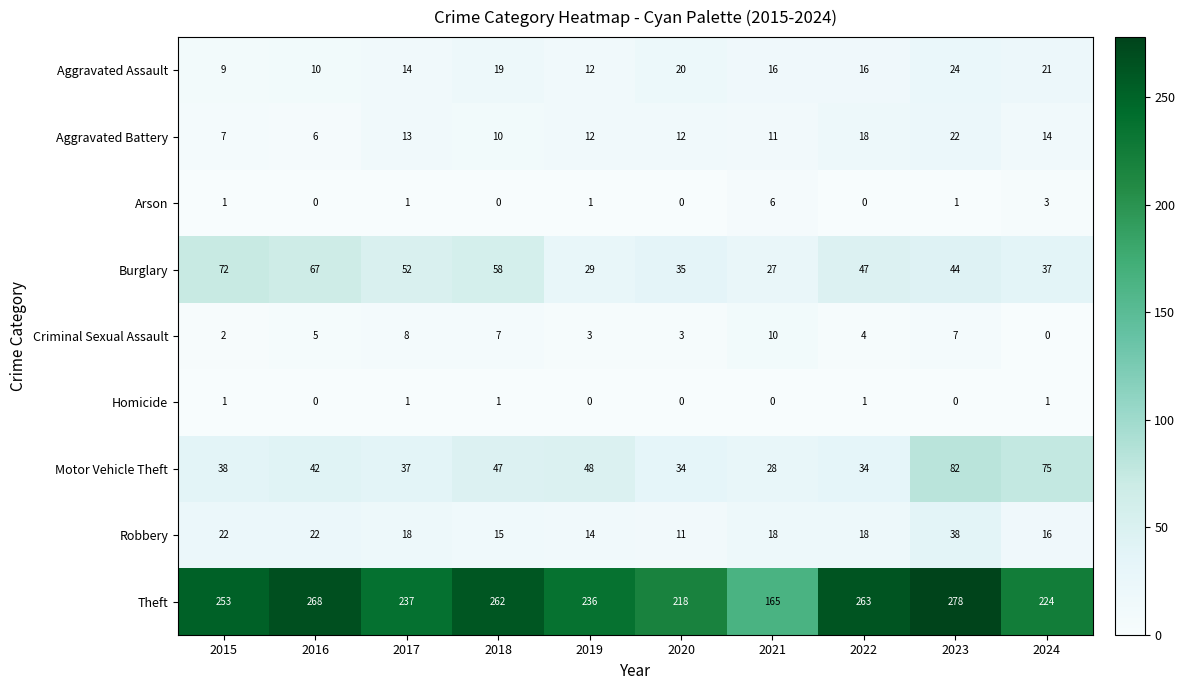

How many values in the Burglary series are below 47?

5